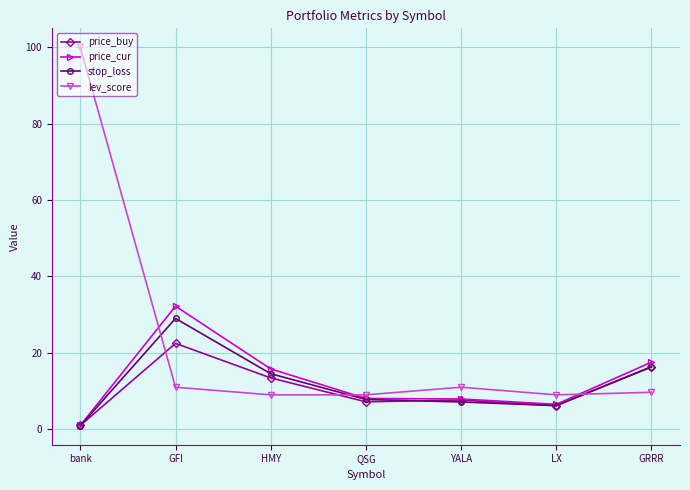

What position from the left is GRRR?

7